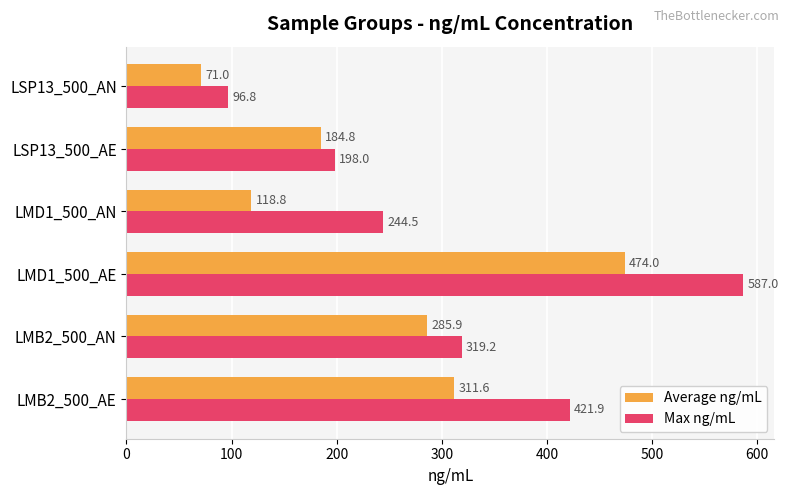

At which label is Average ng/mL closest to 272?

LMB2_500_AN